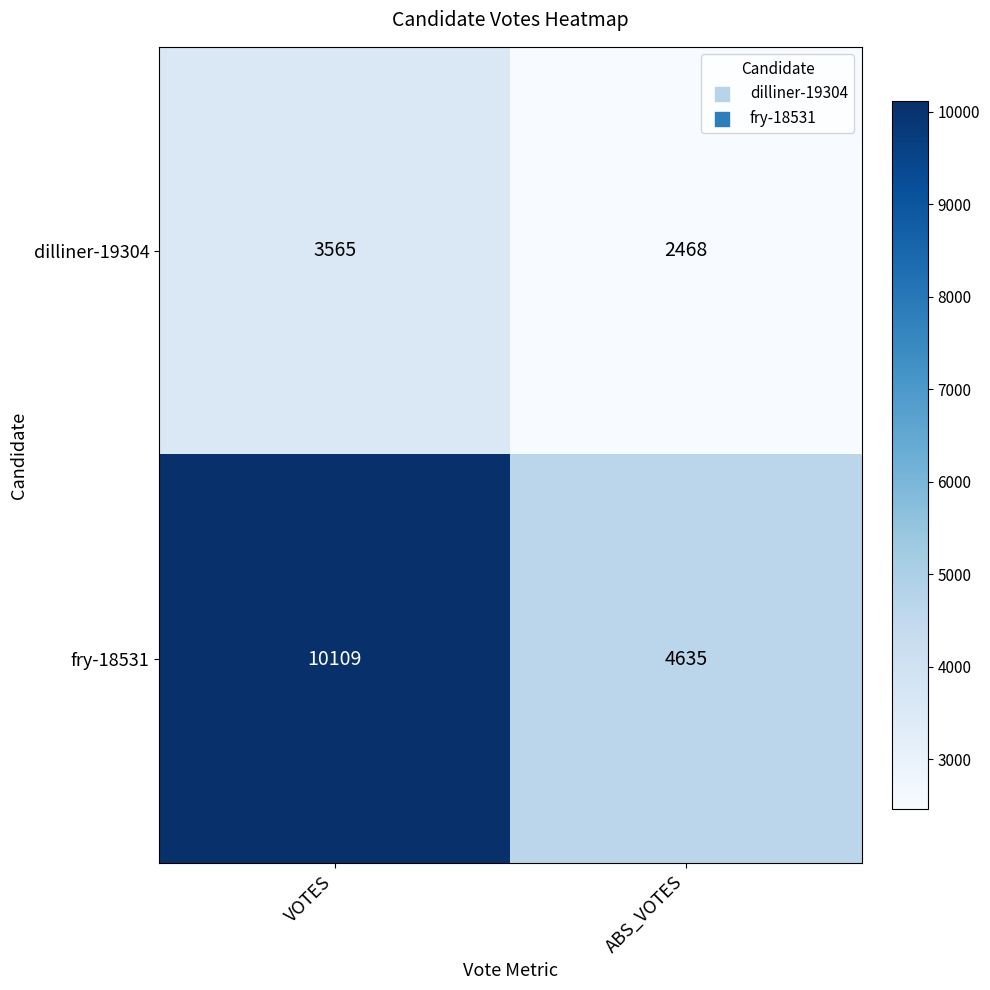

Which series changed the most between VOTES and ABS_VOTES?

fry-18531